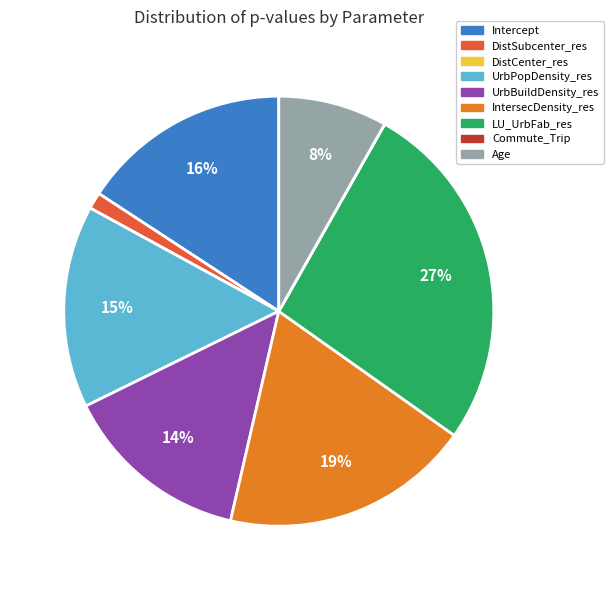

To the nearest percent, what is the difference between the largest and smallest slice percentages?

27%